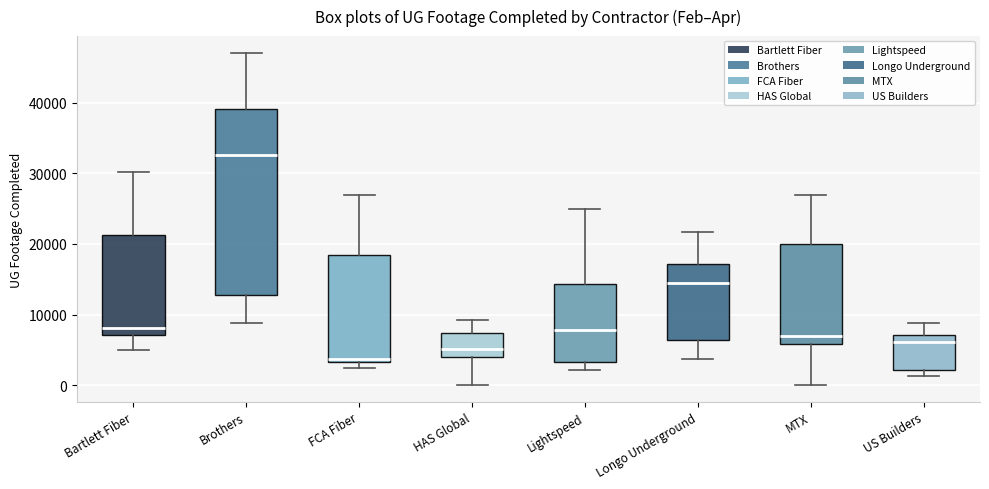

Comparing the boxes themselves (not the whiskers), which one is the tallest?

Brothers